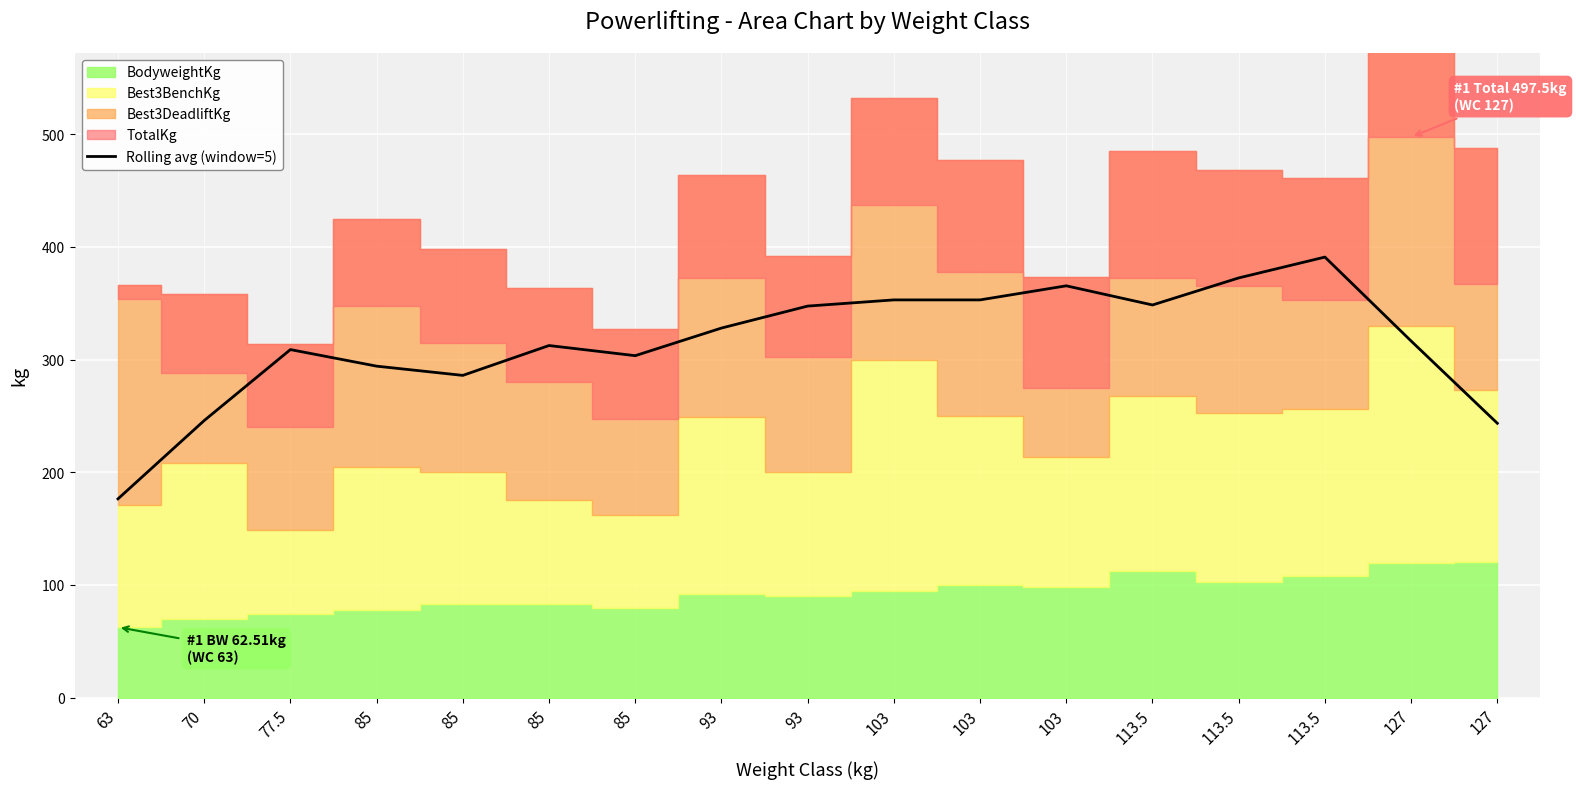

Reading left to right, transcribe all the data shown in this chart.

176.4	245.9	308.9	294.2	286.0	312.5	303.5	328.0	347.5	353.0	353.0	365.5	348.5	372.5	391.0	316.5	243.5